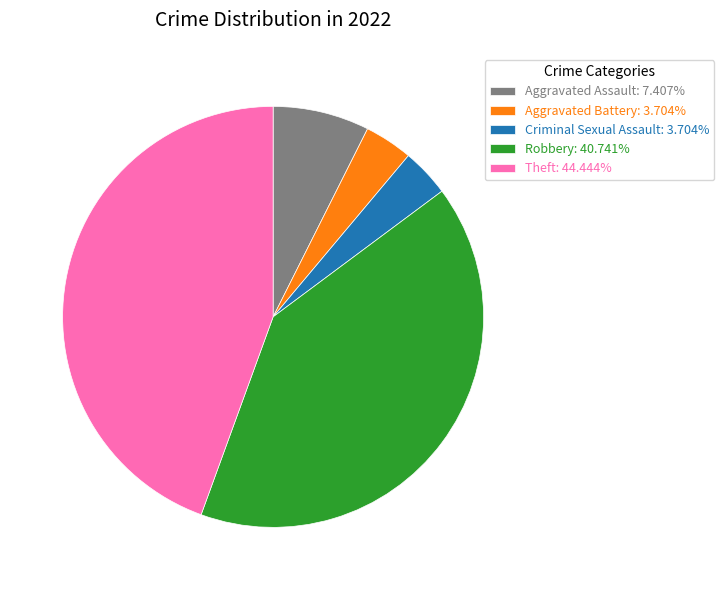

Combined, do Theft: 44.444% and Robbery: 40.741% account for over 50%?

Yes